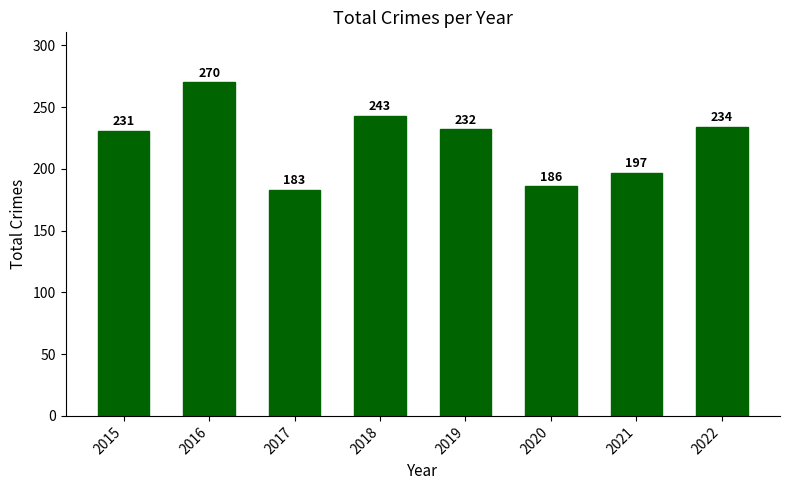

The value at 2022 is 234. True or false?

True